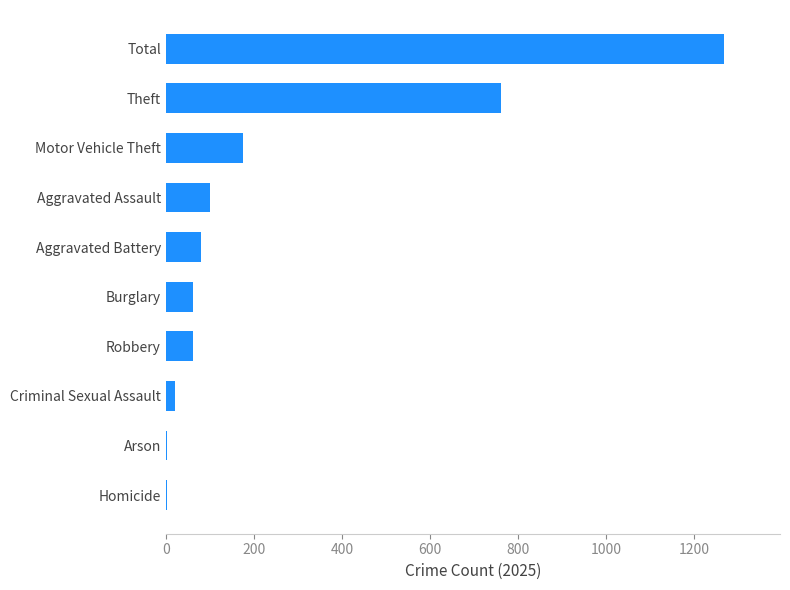

True or false: the data shows 2122 at Total.

False